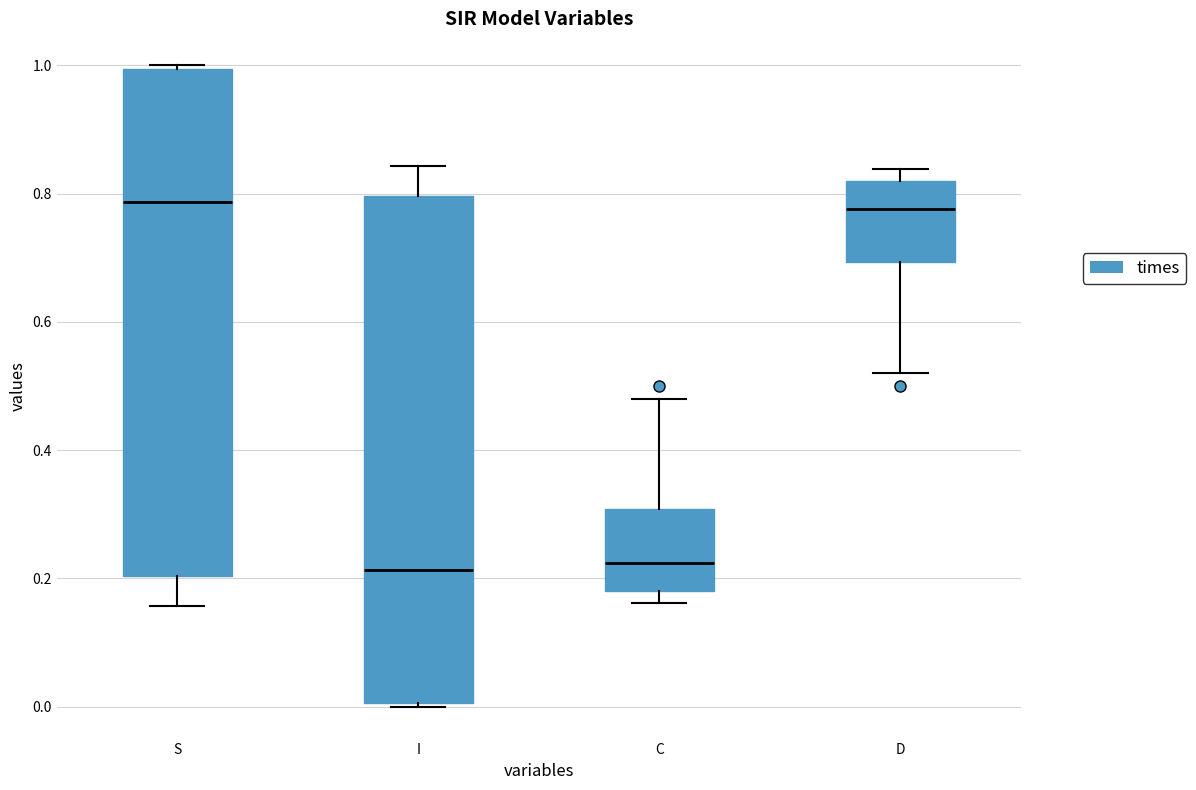

Reading left to right, transcribe this box plot: for each box, give where its median line is, the range the box spans, and where its two whiskers end, as read against the y-axis. The values are not printed on the chart, so give them approximately, as read against the axis.

S: median 0.78, box 0.20 to 1.00, whiskers 0.16 to 1.00 (just above the box's upper edge)
I: median 0.22, box 0.00 to 0.80, whiskers 0.00 (just below the box's lower edge) to 0.84
C: median 0.22, box 0.18 to 0.30, whiskers 0.16 to 0.48
D: median 0.78, box 0.70 to 0.82, whiskers 0.52 to 0.84